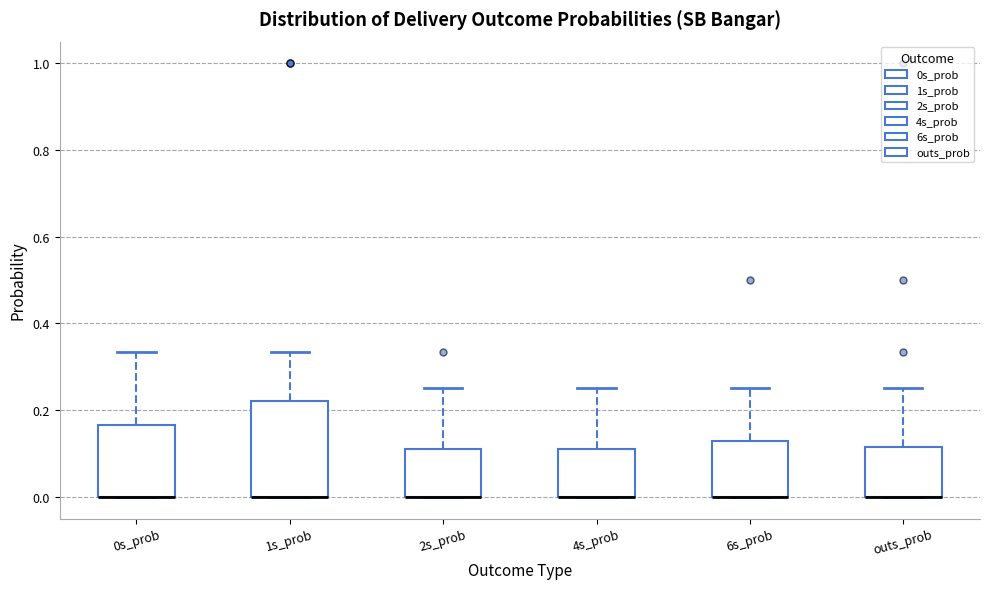

Where is the upper edge of the box for 6s_prob on the y-axis? The values are not printed on the chart, so give them approximately, as read against the axis.

0.12